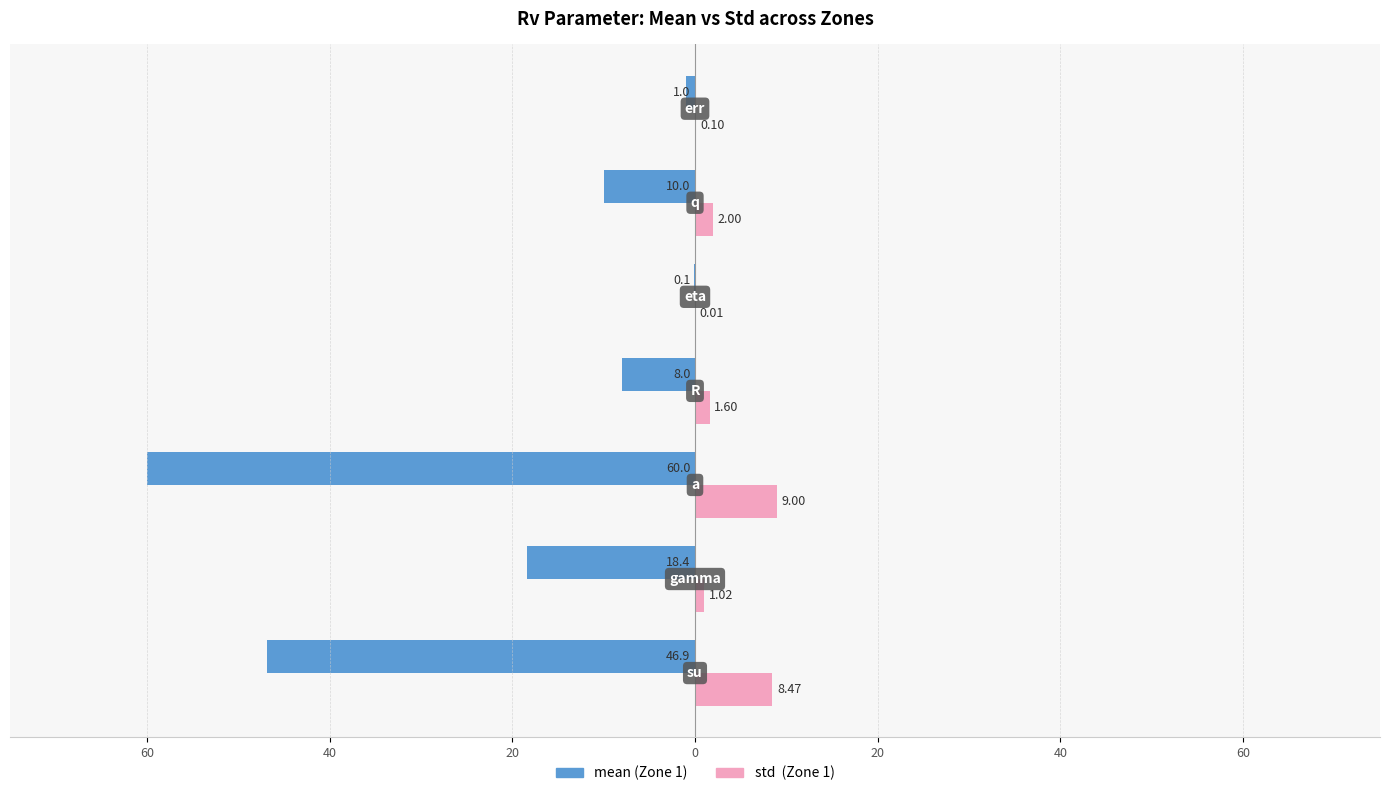

Reading left to right, transcribe all the data shown in this chart.

mean: 80=-46.9	60=-18.4	40=-60.0	20=-8.0	0=-0.1	20=-10.0	40=-1.0
std: 80=8.5	60=1.0	40=9.0	20=1.6	0=0.0	20=2.0	40=0.1